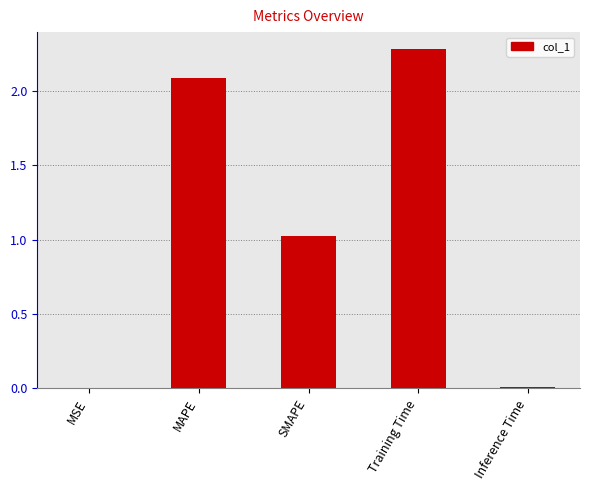

True or false: the data shows 0.9 at MAPE.

False